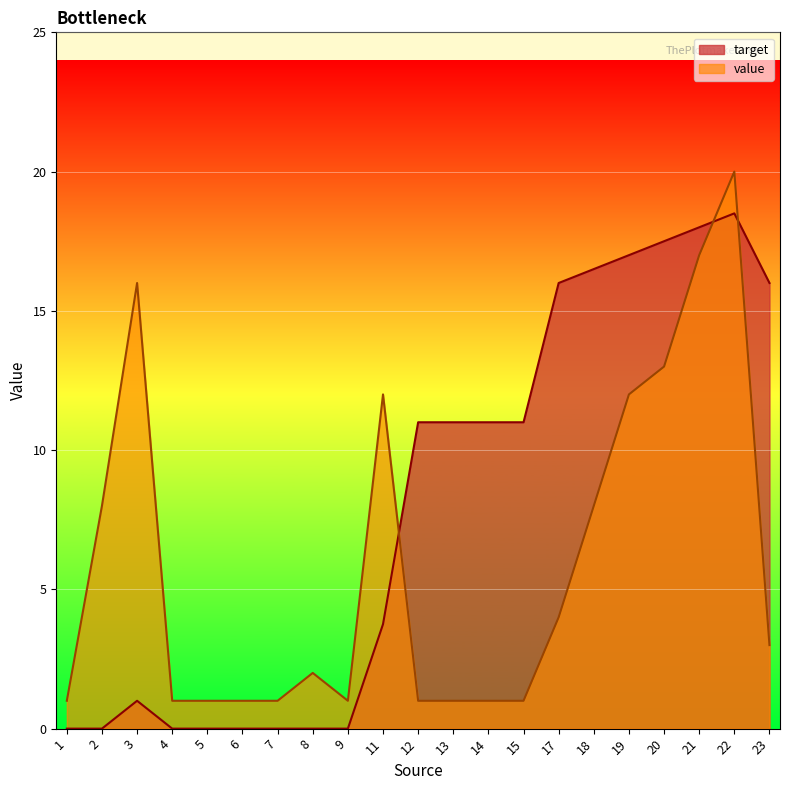

The value of value at 21 is 1. True or false?

False